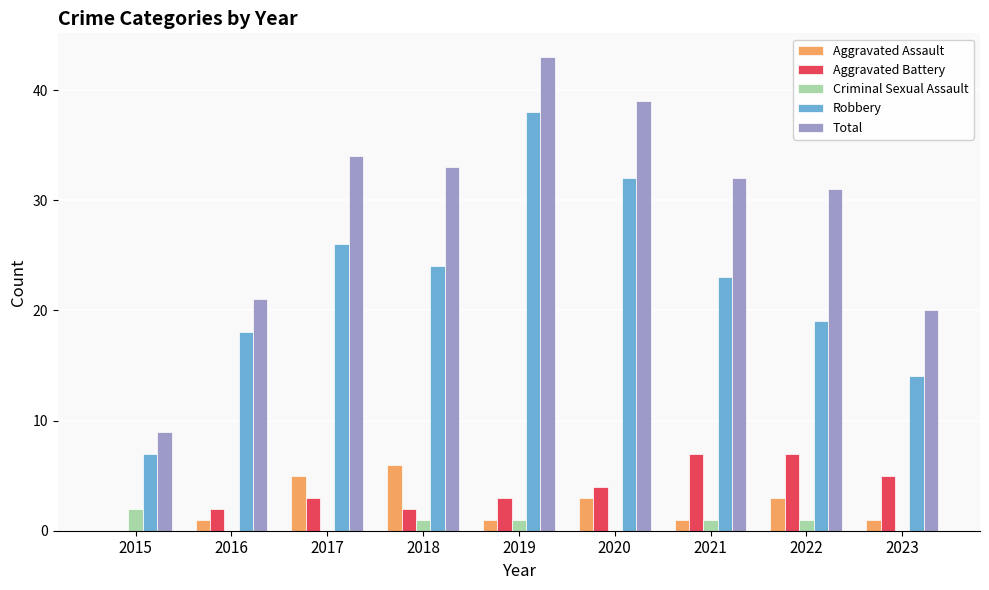

Between 2015 and 2016, which series saw the biggest shift?

Total